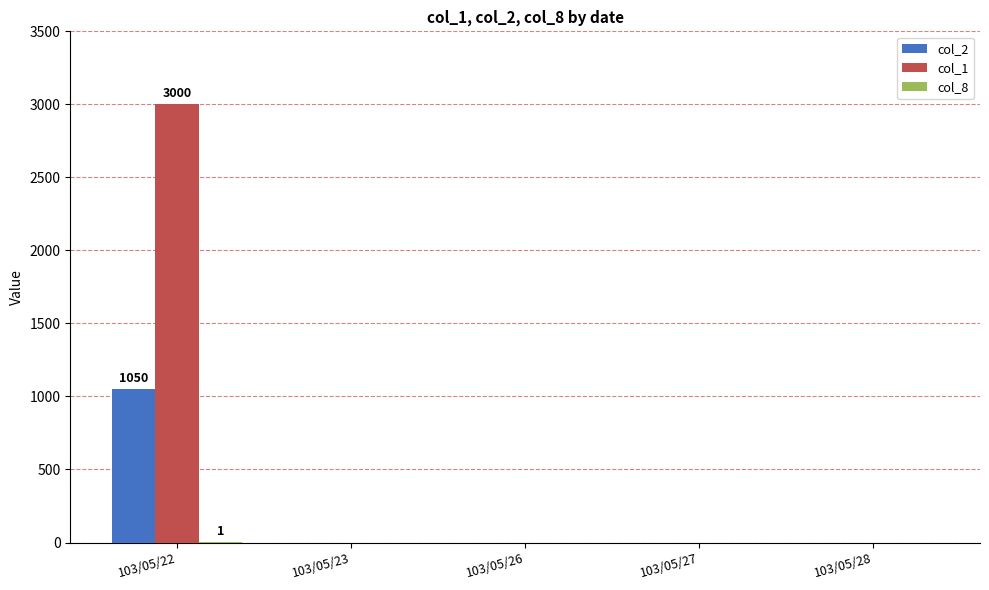

Which series has the largest total across all categories?

col_1